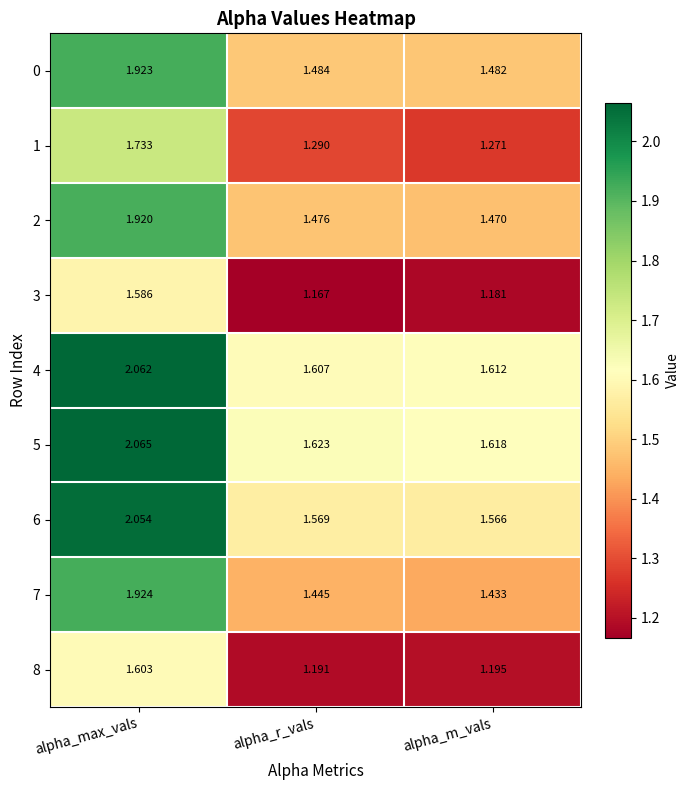

At which label is 6 closest to 1?

alpha_m_vals